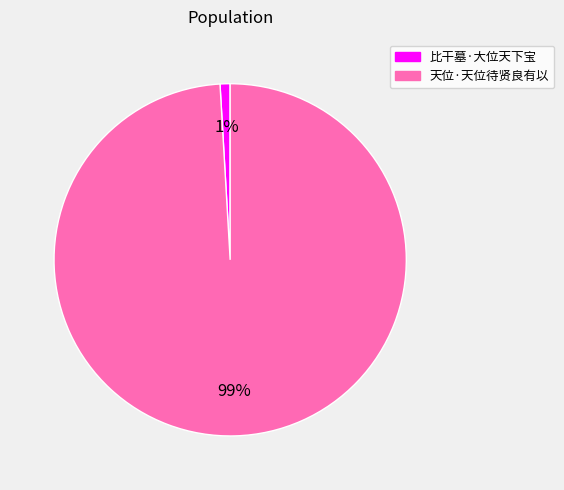

To the nearest percent, what is the difference between the largest and smallest slice percentages?

98%